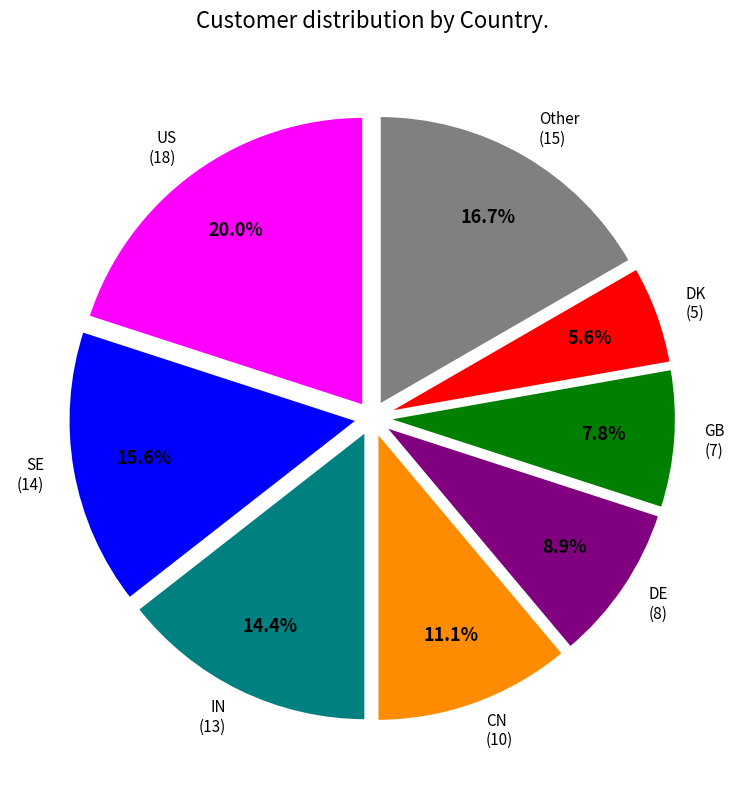

Is there any slice that represents more than half of the pie?

No